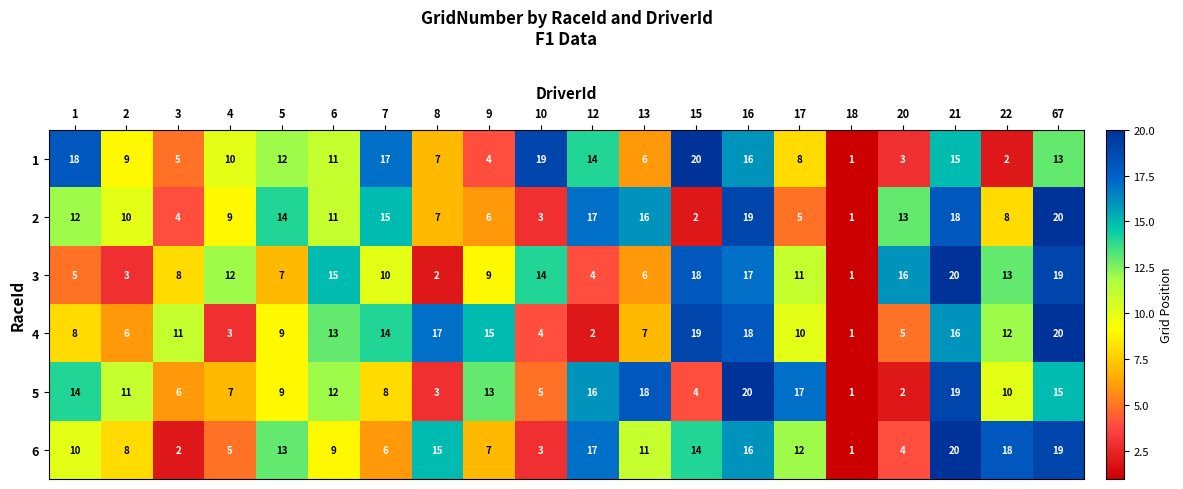

What is the spread (max minus min) of values at 13?

12